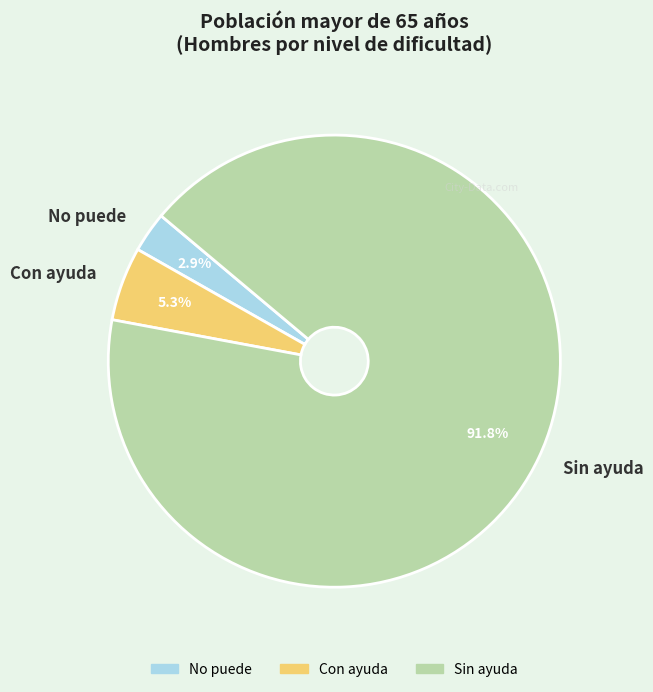

To the nearest percent, what is the difference between the largest and smallest slice percentages?

89%